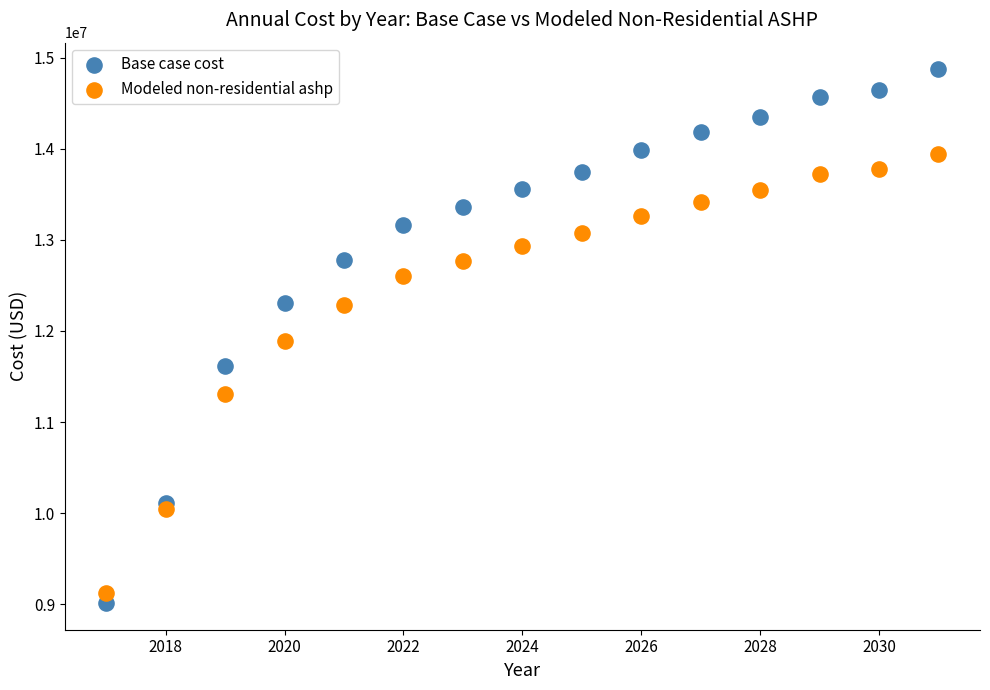

What is the X range (max minus min) for the scatter plot?

14.0